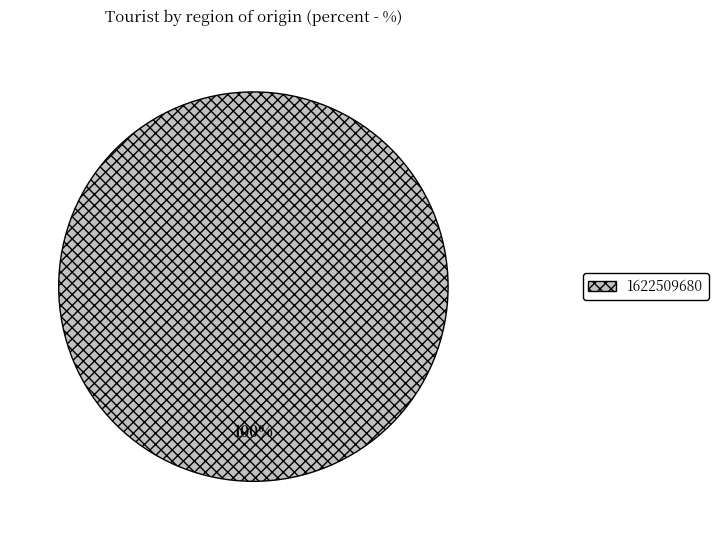

Rank the categories by value from highest to lowest.

1622509680